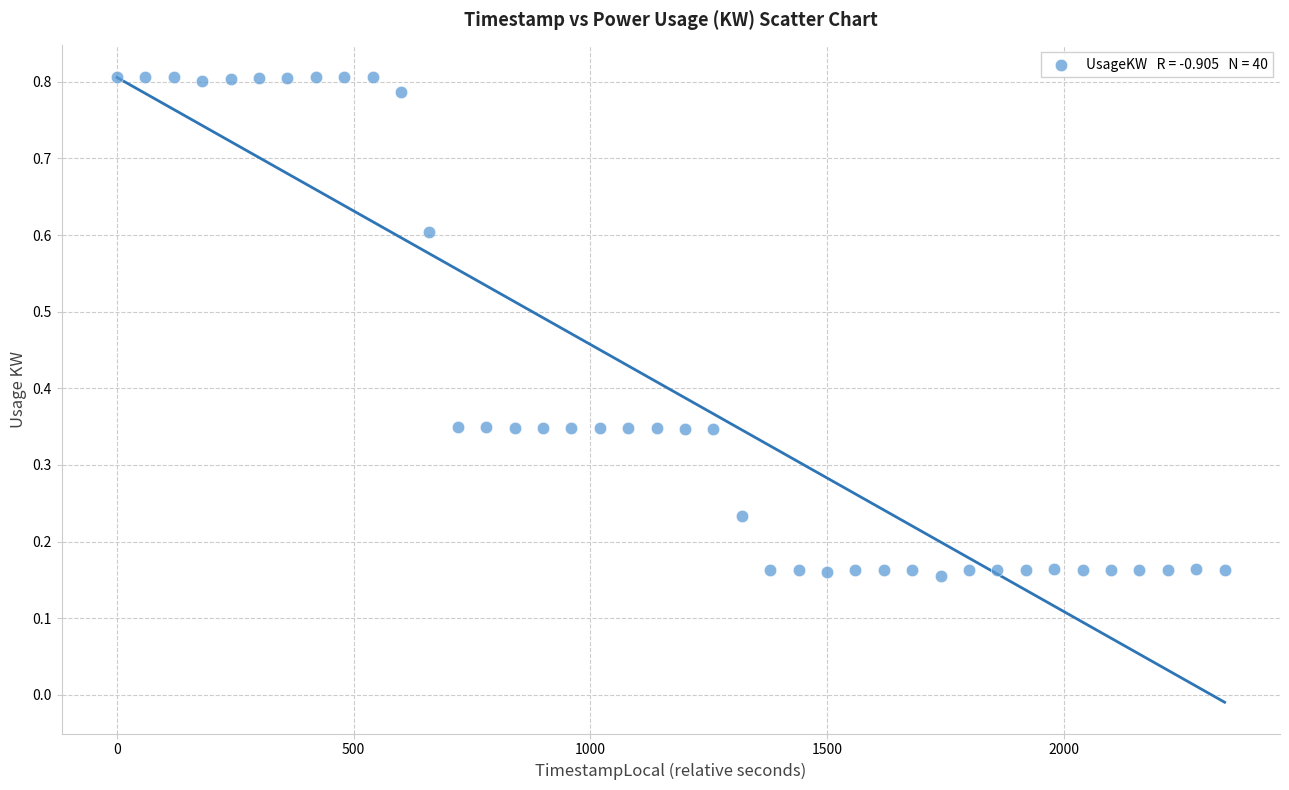

What is the range of X values (max minus min)?

2340.0